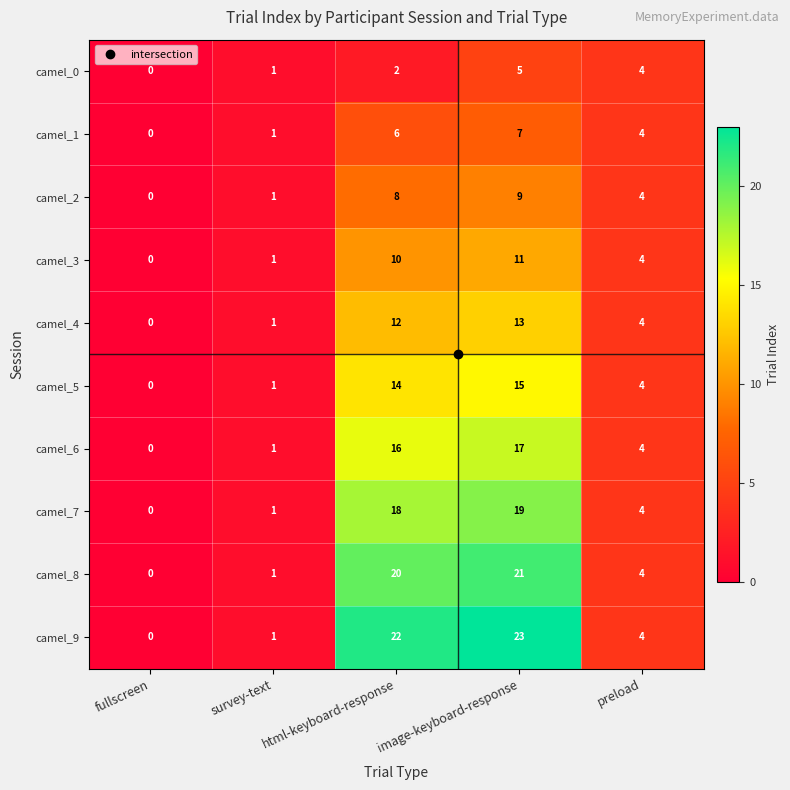

What is the difference between the maximum and minimum values in the camel_9 series?

23